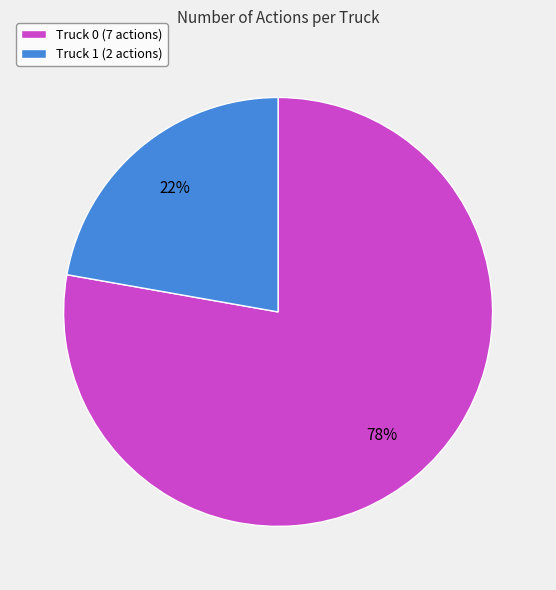

True or false: Truck 0 accounts for 78% of the total.

True